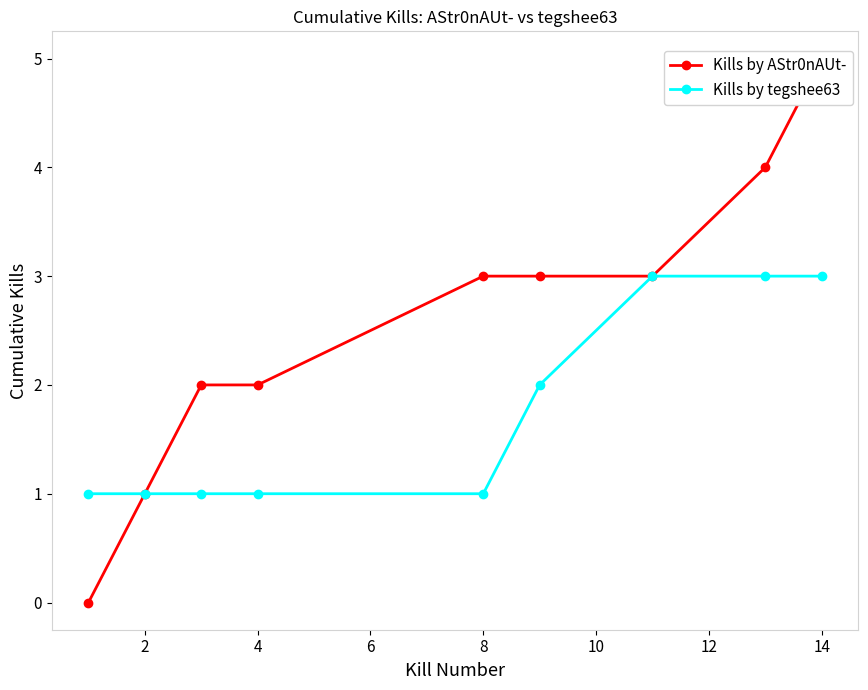

The Kills by tegshee63 series shows 3 at 14. True or false?

True